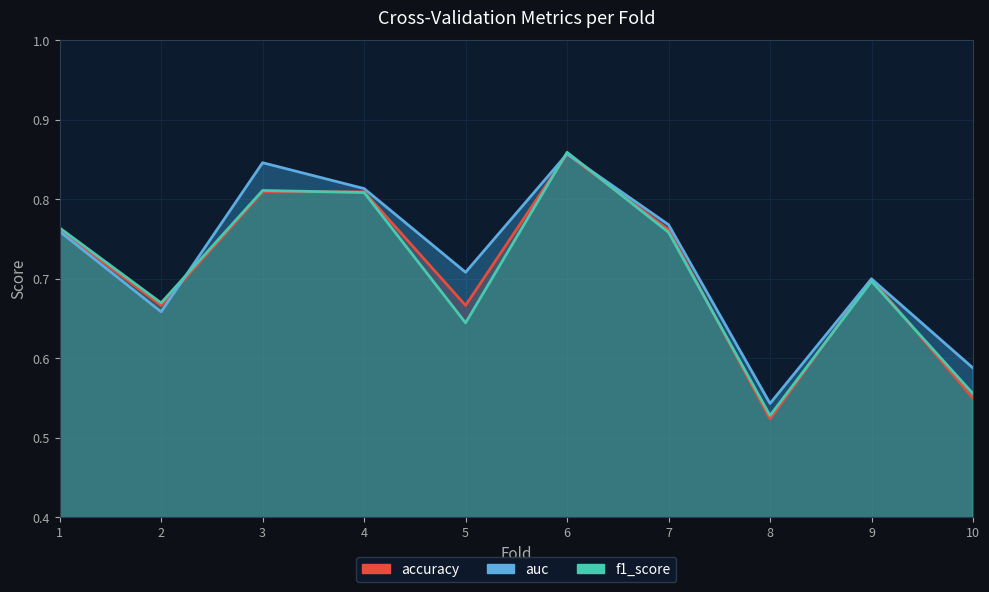

Where is auc nearest to the value 0?

8